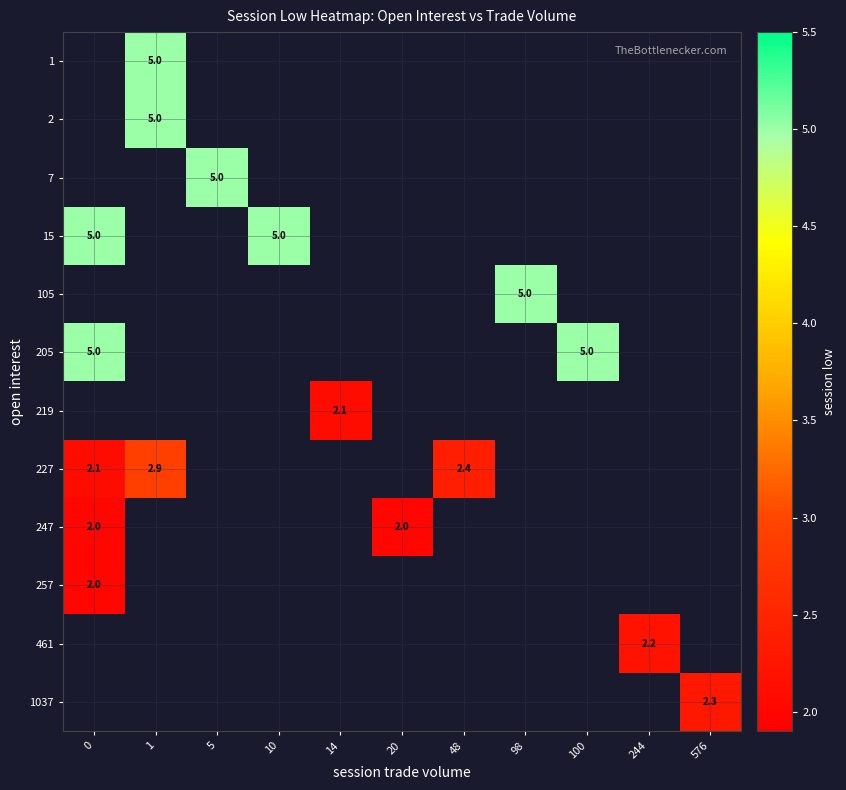

Which label corresponds to the largest value in the chart?

1